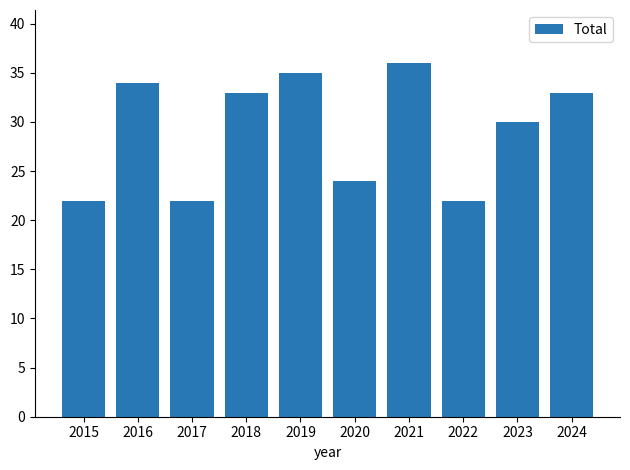

What is the value of the 6th bar from the left?

24